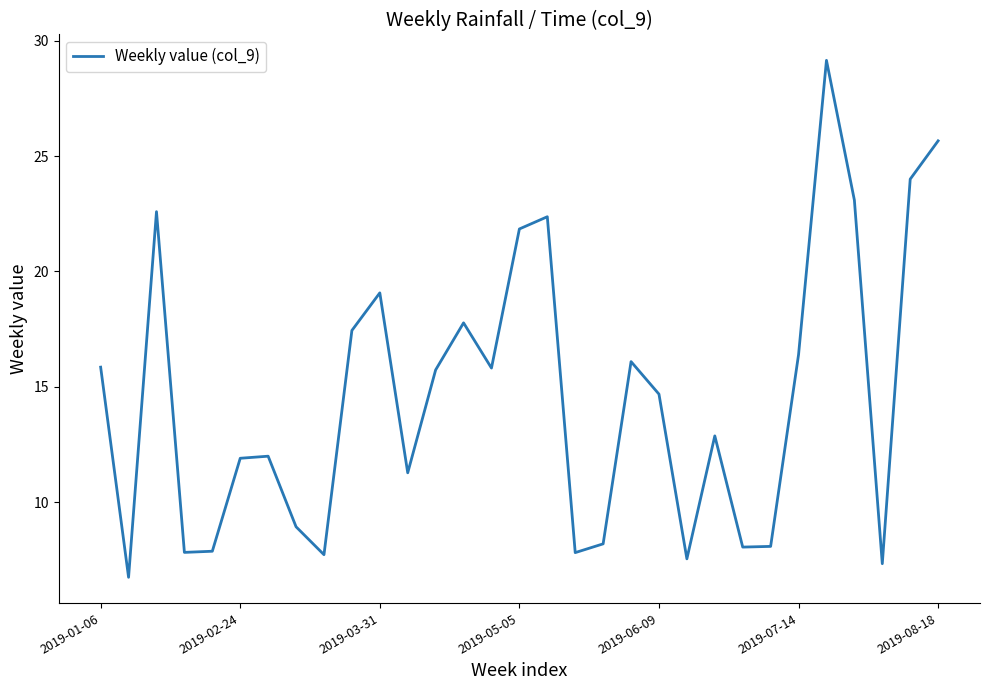

What is the difference between the maximum and minimum values?

22.4